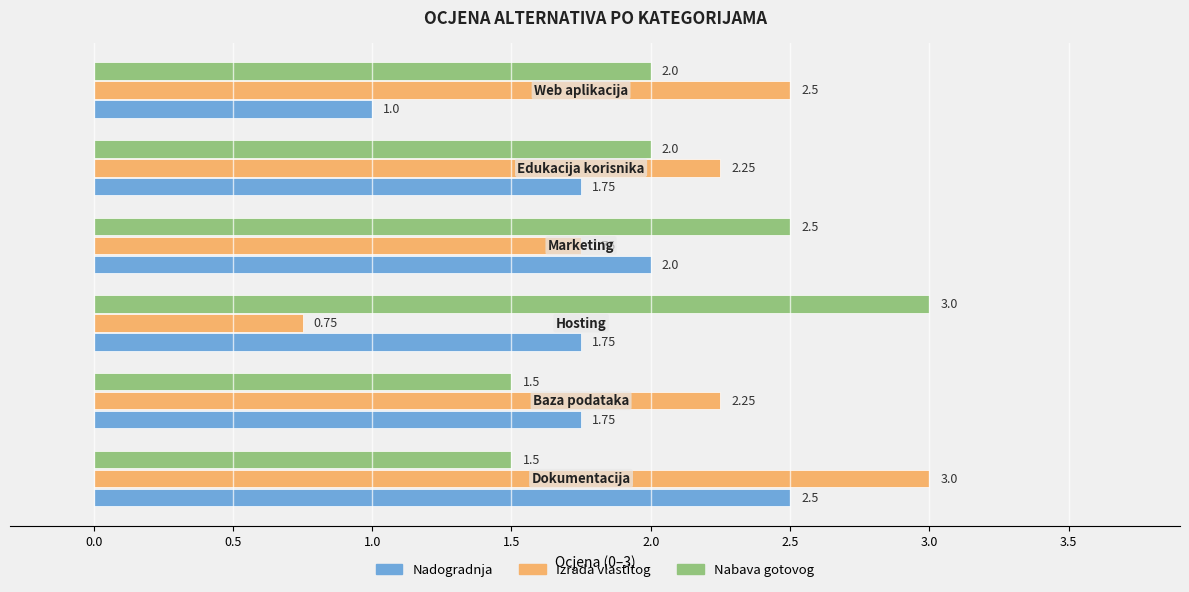

What is the average value of the Nabava gotovog series?

2.1